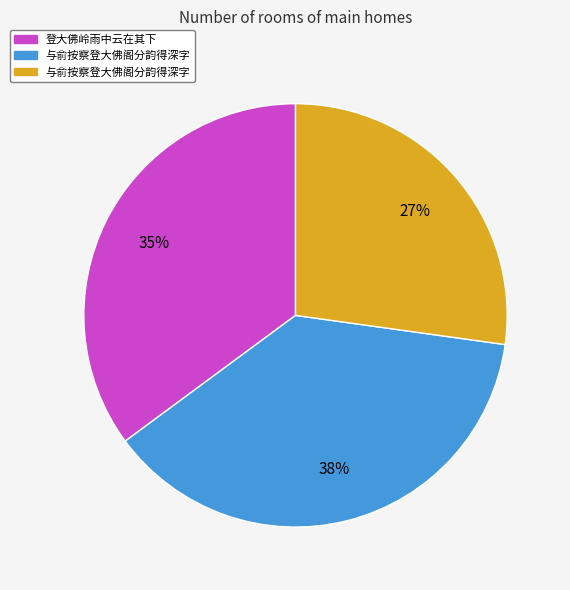

To the nearest percent, what is the average slice percentage?

33%